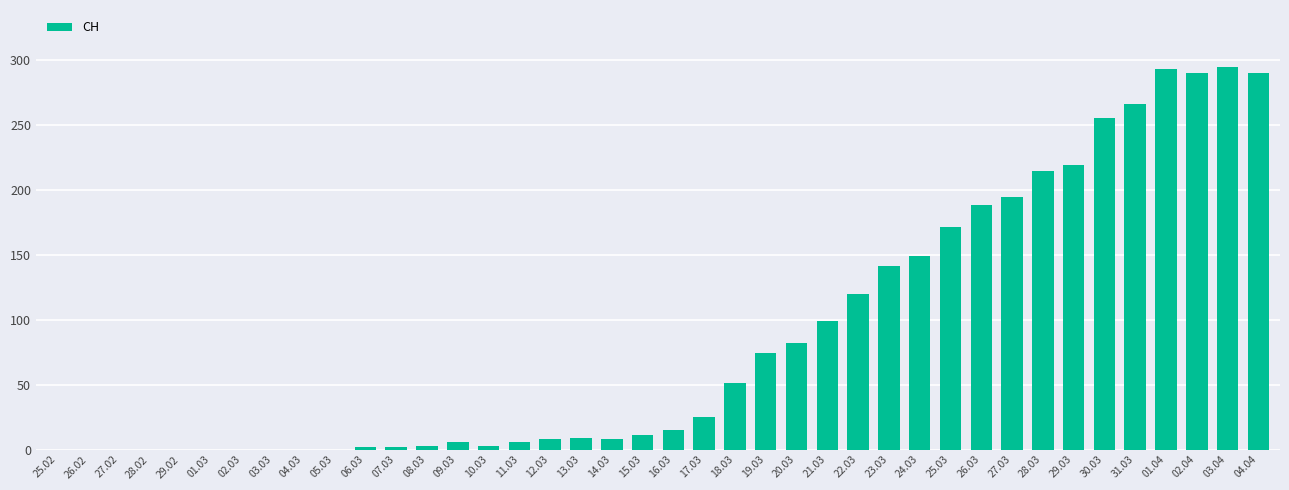

What is the change in value from 27.02 to 12.03?

+8